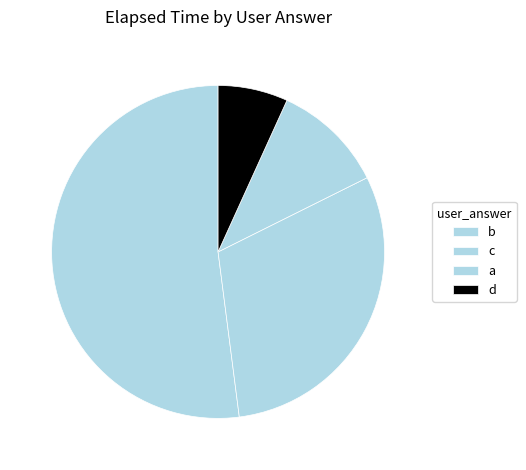

What is the largest slice in the pie chart?

b